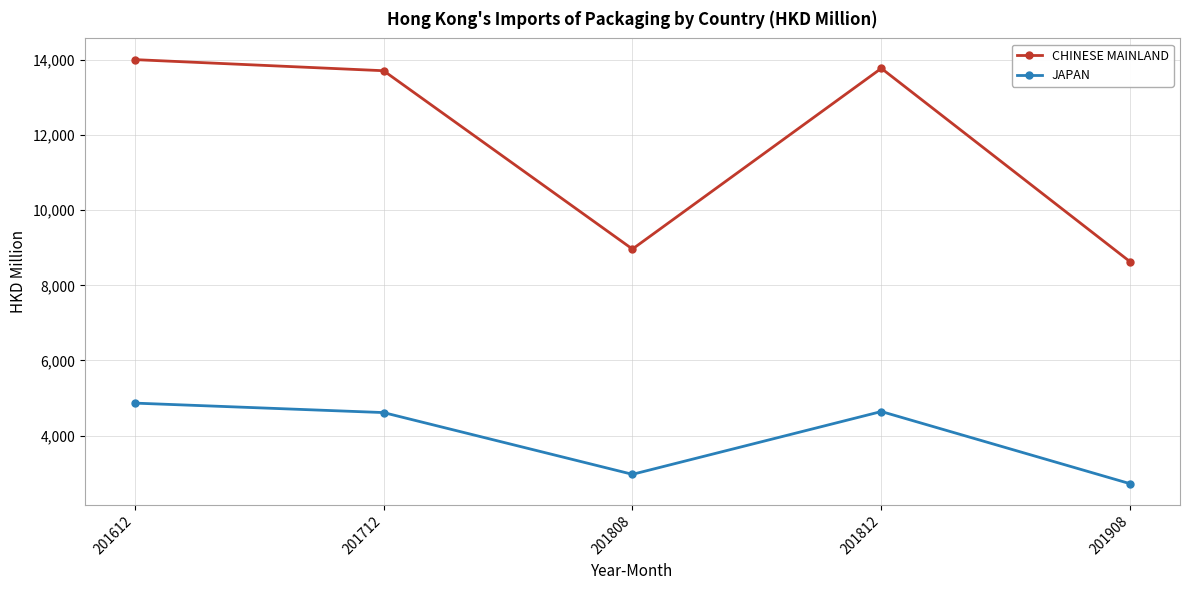

True or false: JAPAN has more than 0 points higher than both neighbors.

True